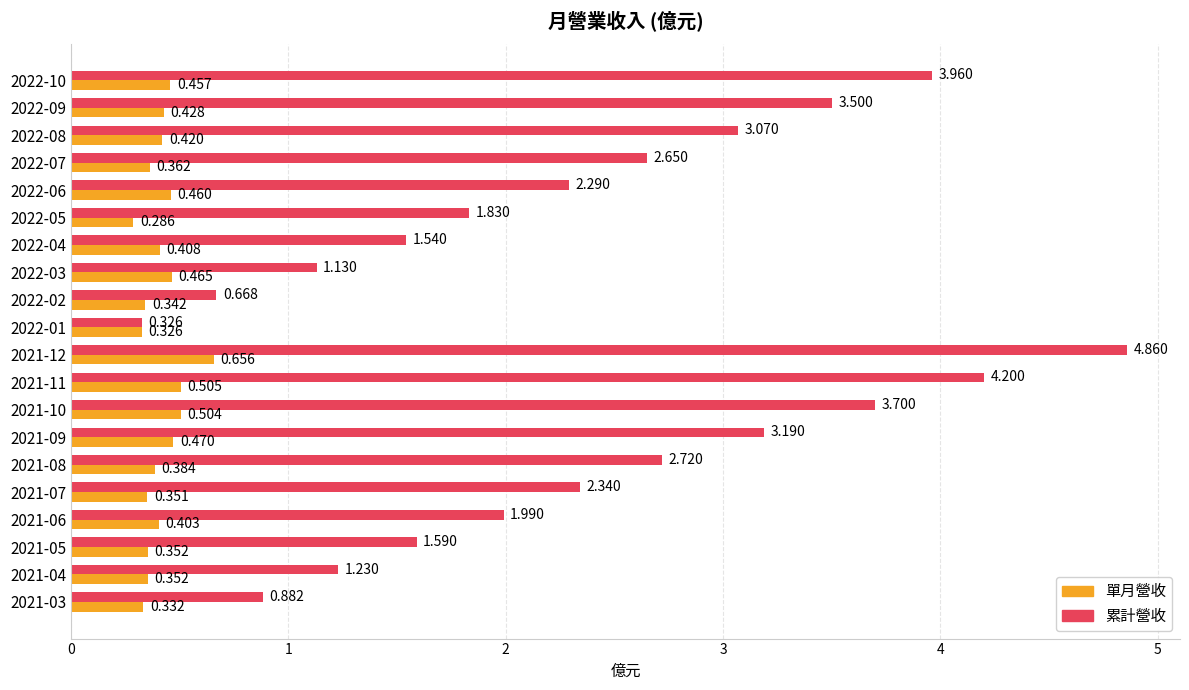

At which label is 累計營收 closest to 2?

2021-06